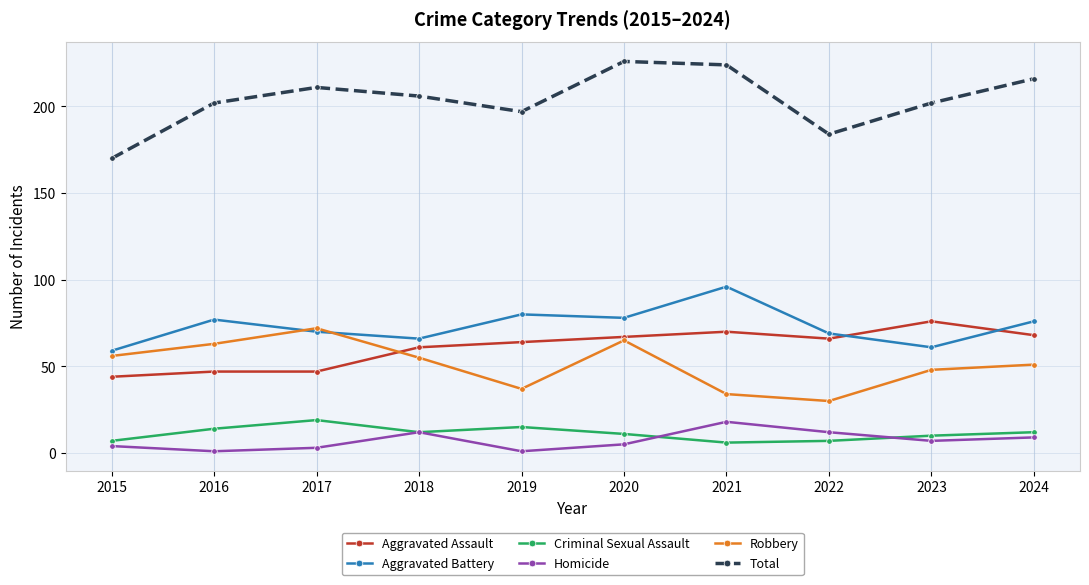

What is the sum of the Homicide values at 2023 and 2016?

8